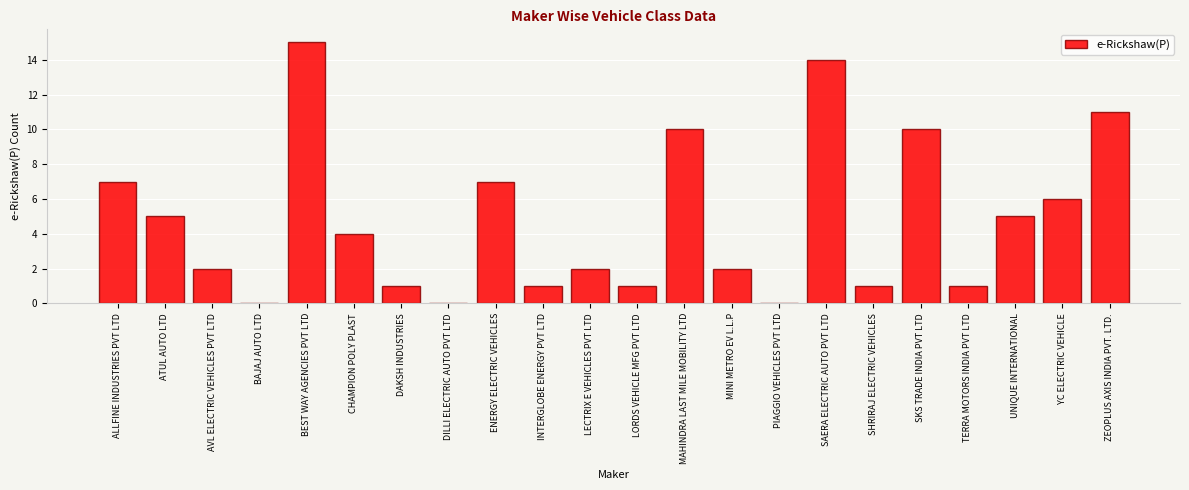

Reading right to left, what are all the values shown in this chart?

ZEOPLUS AXIS INDIA PVT. LTD.=11	YC ELECTRIC VEHICLE=6	UNIQUE INTERNATIONAL=5	TERRA MOTORS INDIA PVT LTD=1	SKS TRADE INDIA PVT LTD=10	SHRIRAJ ELECTRIC VEHICLES=1	SAERA ELECTRIC AUTO PVT LTD=14	PIAGGIO VEHICLES PVT LTD=0	MINI METRO EV L.L.P=2	MAHINDRA LAST MILE MOBILITY LTD=10	LORDS VEHICLE MFG PVT LTD=1	LECTRIX E VEHICLES PVT LTD=2	INTERGLOBE ENERGY PVT LTD=1	ENERGY ELECTRIC VEHICLES=7	DILLI ELECTRIC AUTO PVT LTD=0	DAKSH INDUSTRIES=1	CHAMPION POLY PLAST=4	BEST WAY AGENCIES PVT LTD=15	BAJAJ AUTO LTD=0	AVL ELECTRIC VEHICLES PVT LTD=2	ATUL AUTO LTD=5	ALLFINE INDUSTRIES PVT LTD=7